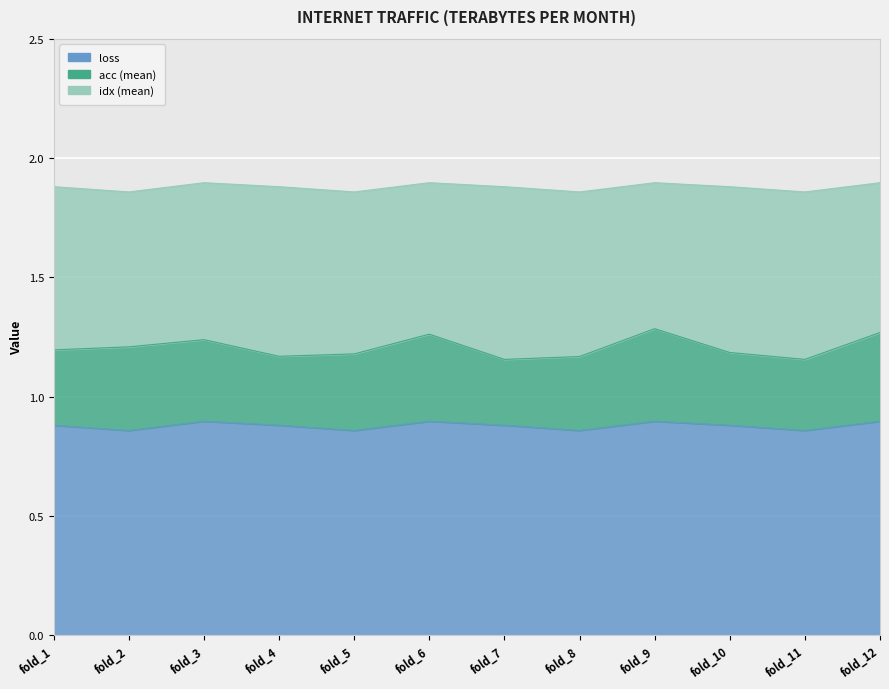

Is it true that idx_mean equals 0.7 at fold_1?

True